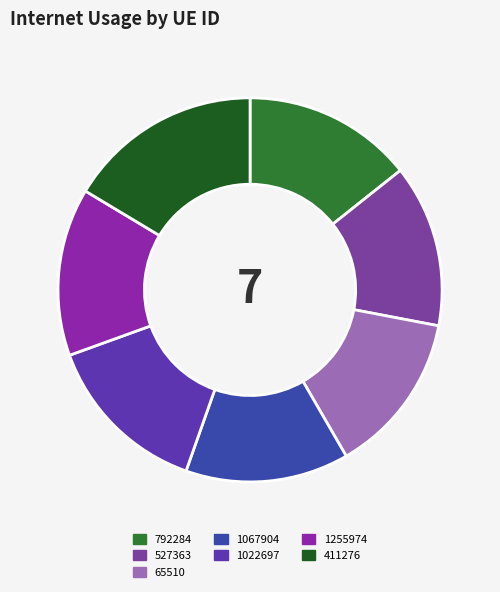

How many segments does this pie chart have?

7